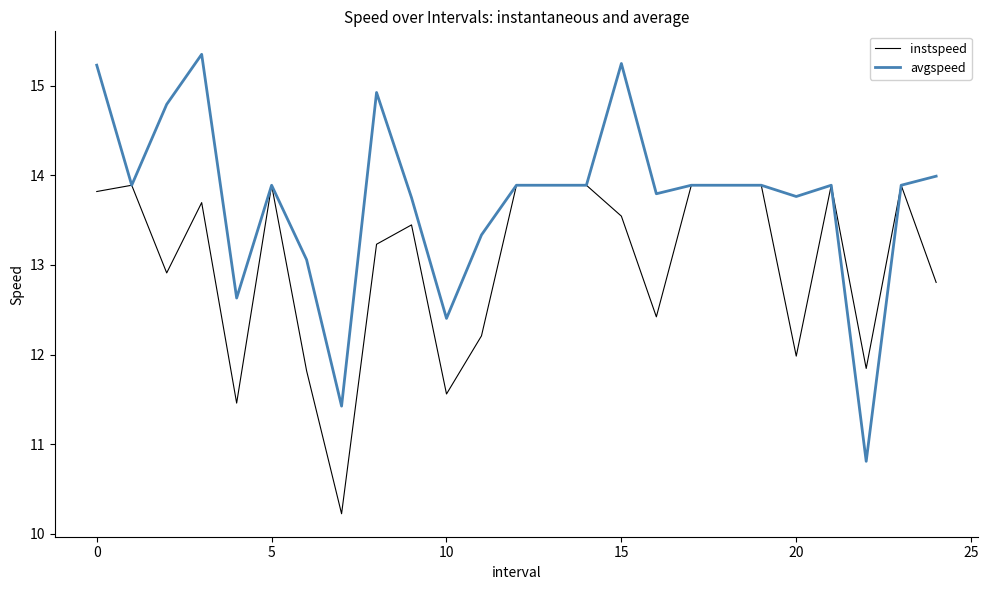

What is the minimum value for instspeed?

10.2